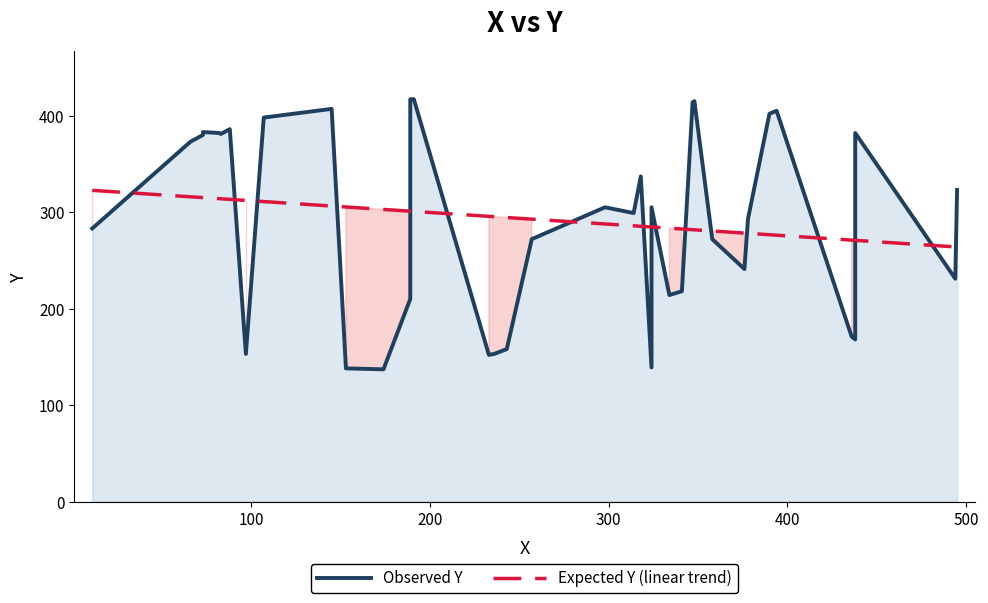

Count the number of data series in this chart.

2